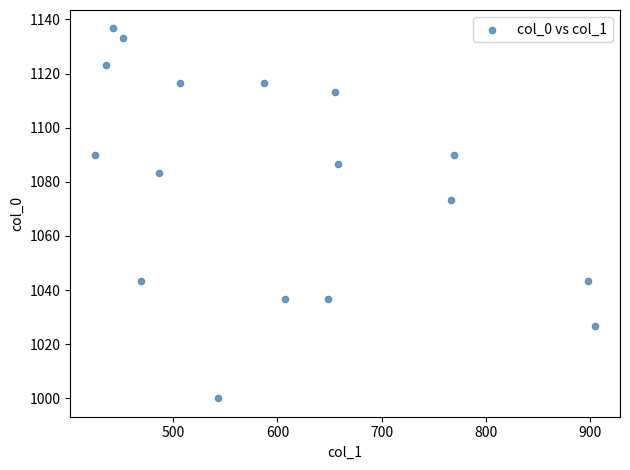

What is the range of Y values (max minus min)?

136.7